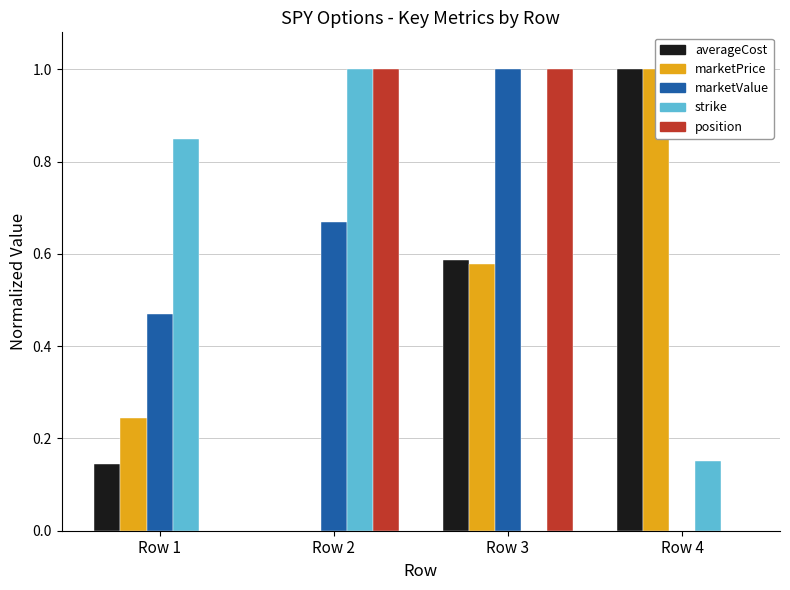

What are all the series names shown in the legend?

averageCost, marketPrice, marketValue, strike, position